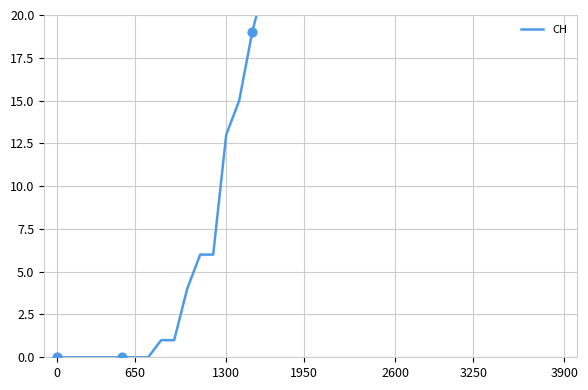

What is the change in value from 23 to 28?

+92